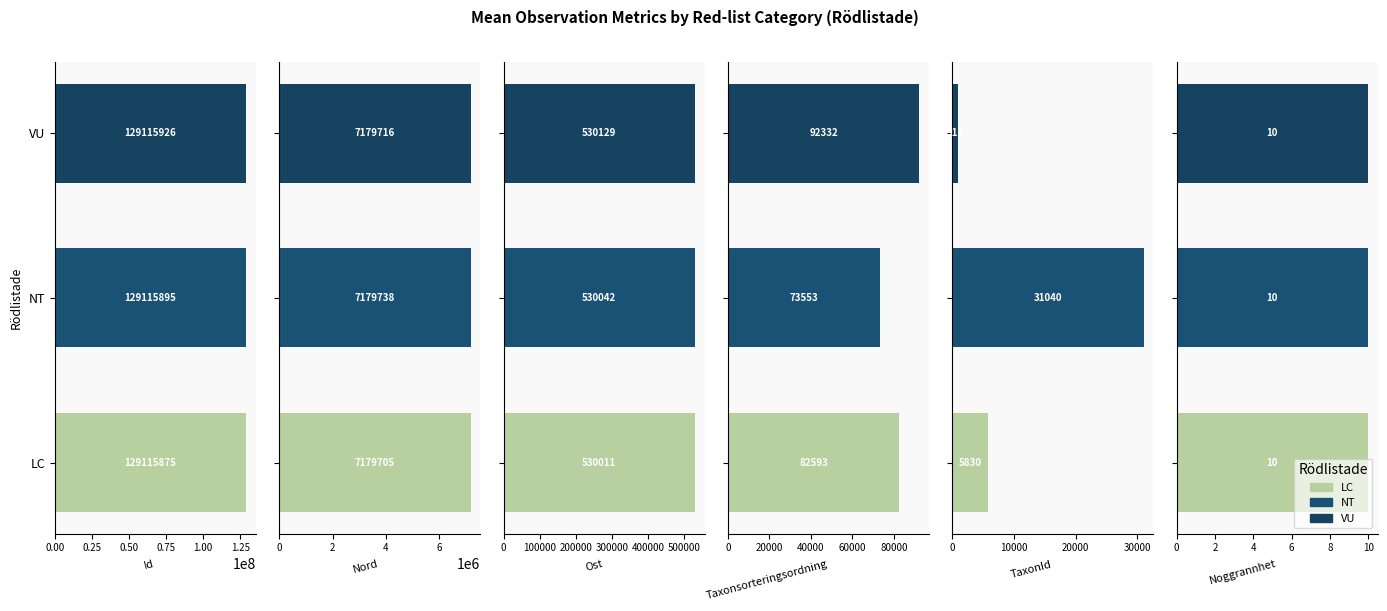

What is the sum of the Nord values at 0.50 and 0.00?

14359421.4